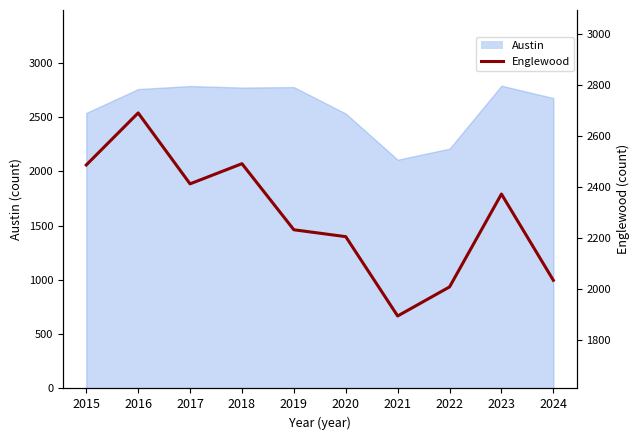

What is the change in value from 2018 to 2023?

-119